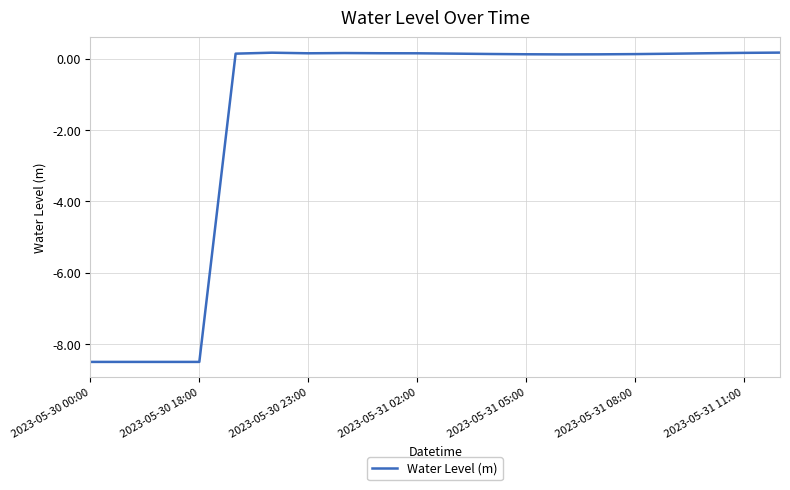

What is the smallest value displayed?

-8.5